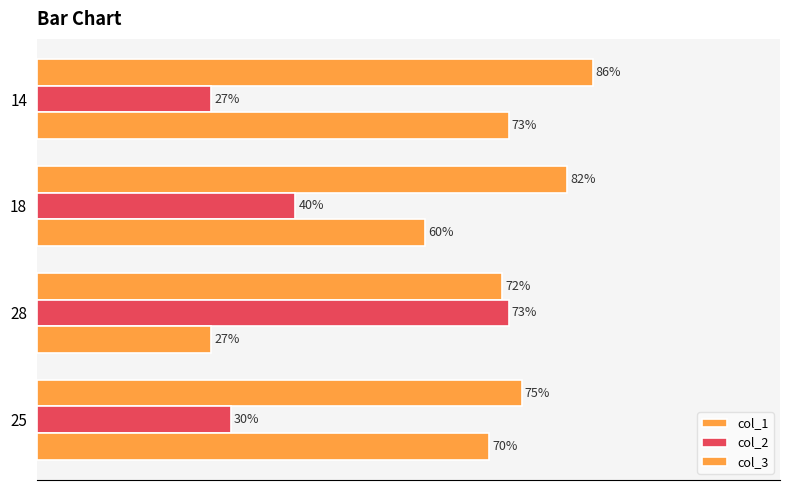

Reading left to right, list all the values displayed in this chart.

col_1: 86	82	72	75
col_2: 27	40	73	30
col_3: 73	60	27	70